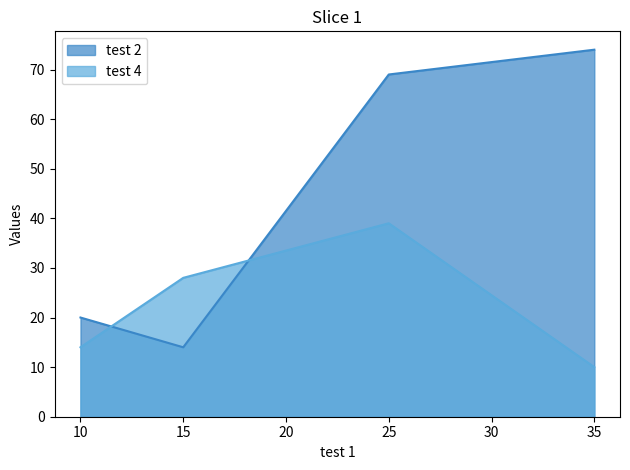

How many lines are shown in the chart?

2